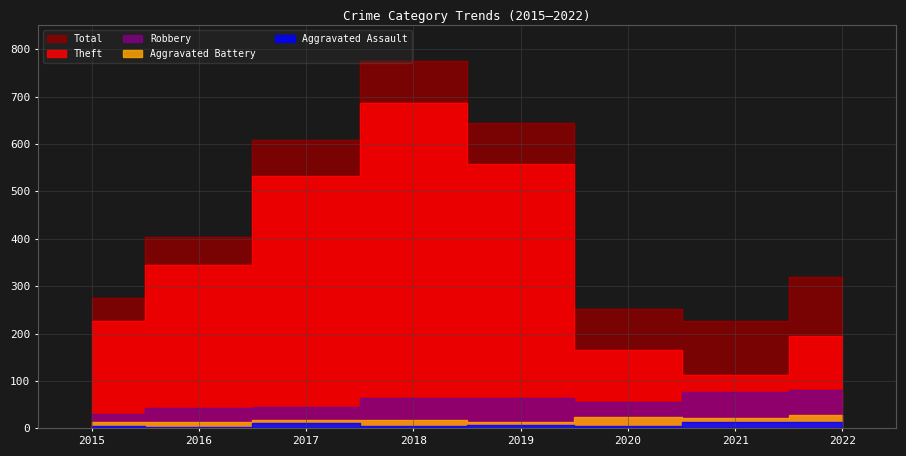

True or false: Theft and Total cross at least once.

False